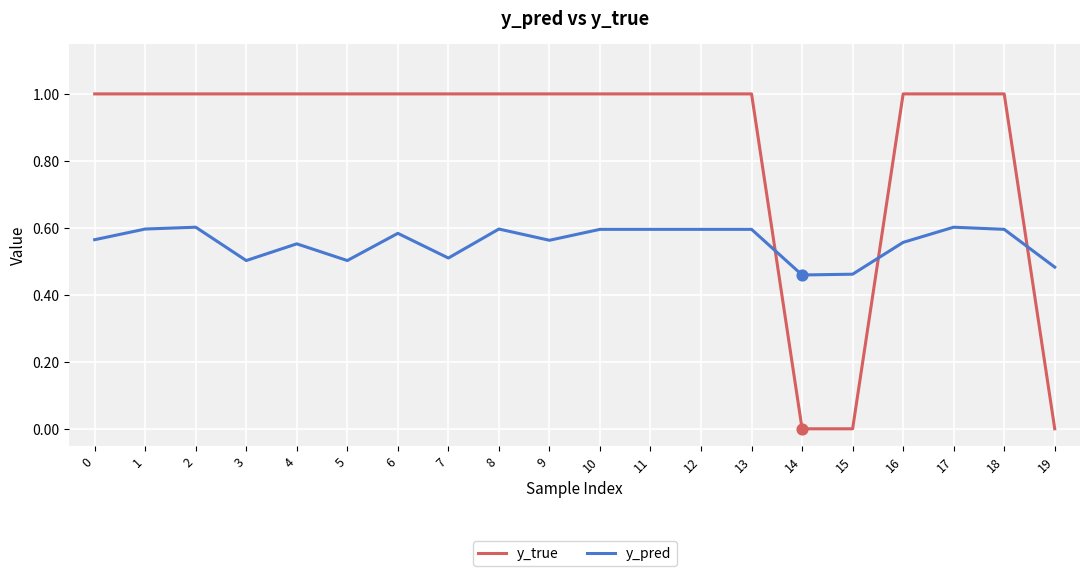

Is the value of y_pred at 9 greater than the value of y_true at 16?

No